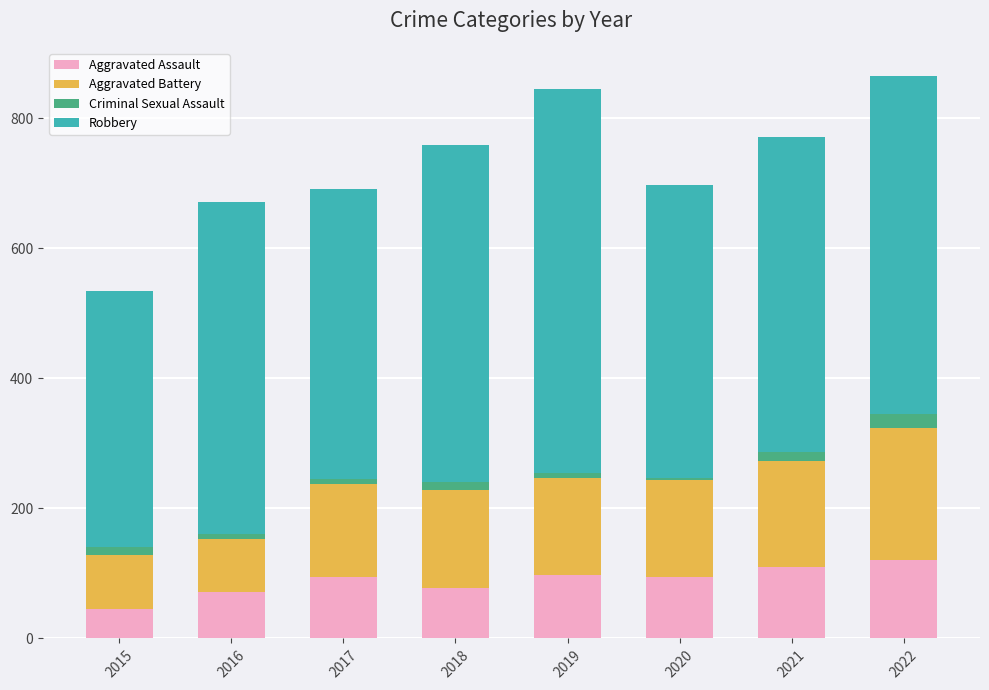

What is the difference between the Aggravated Assault values at 2018 and 2015?

31